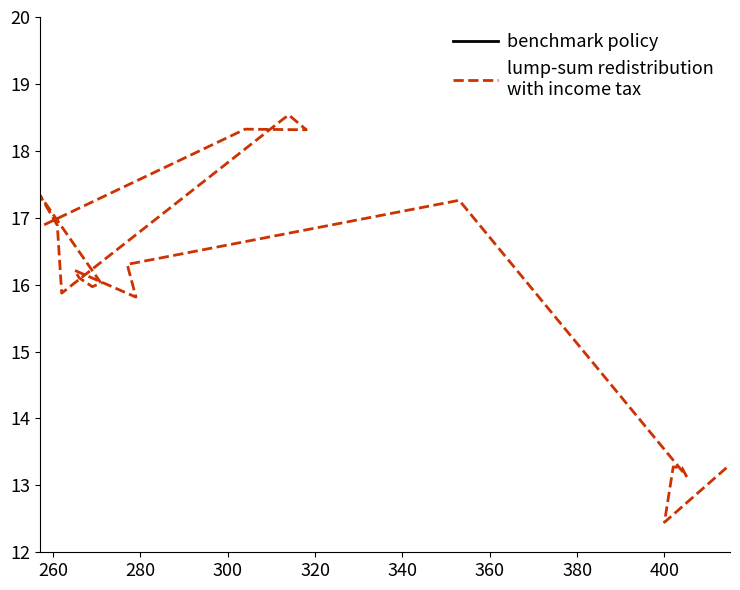

How many data points in benchmark policy are less than 49?

1